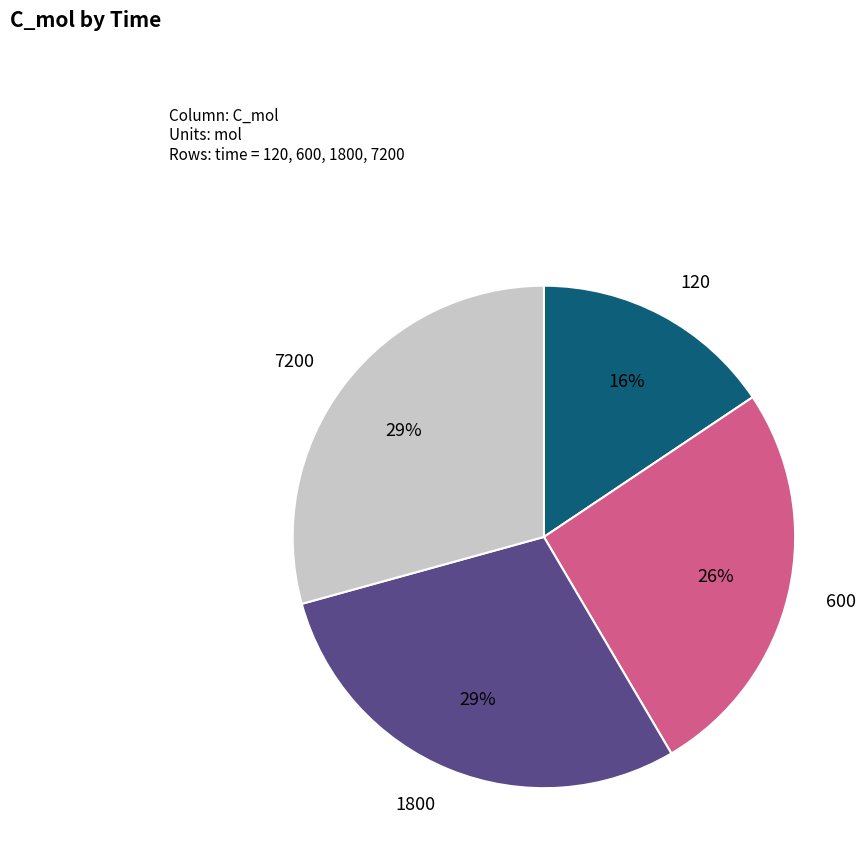

What is the smallest slice in the pie chart?

120